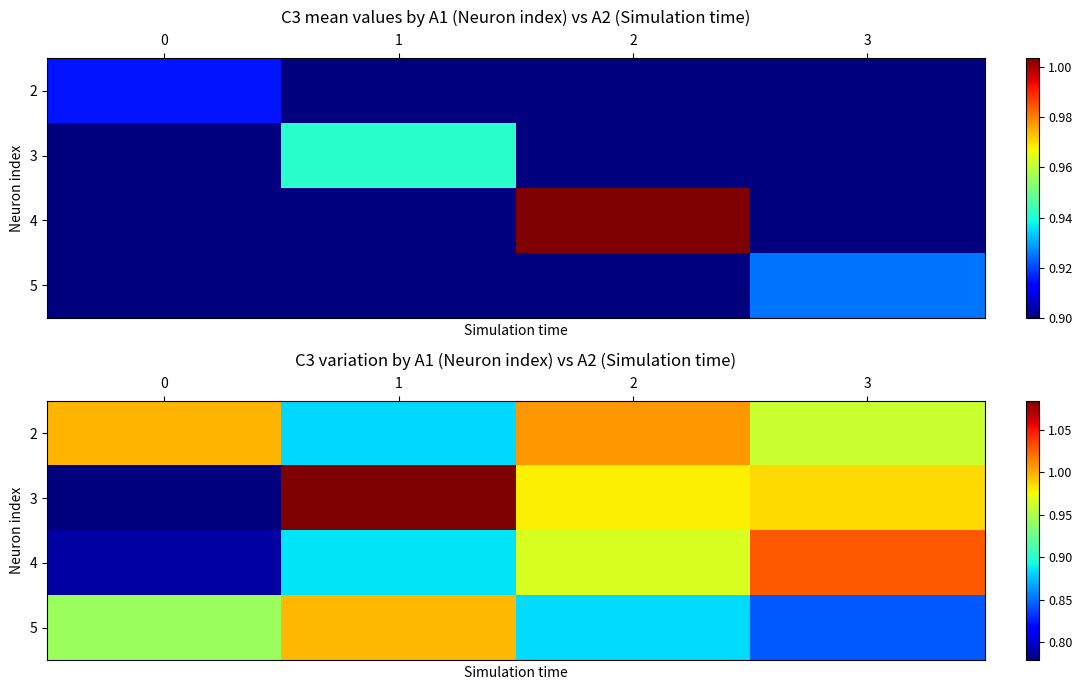

What is the difference between the maximum and minimum values in the 2 series?

0.1